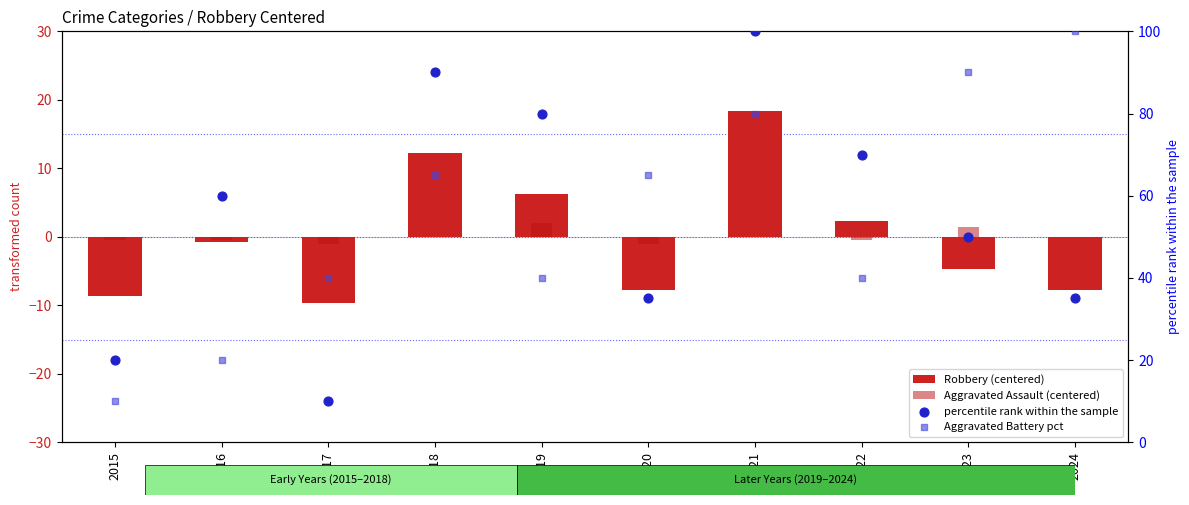

What are all the series names shown in the legend?

Robbery (centered), Aggravated Assault (centered), percentile rank within the sample, Aggravated Battery pct